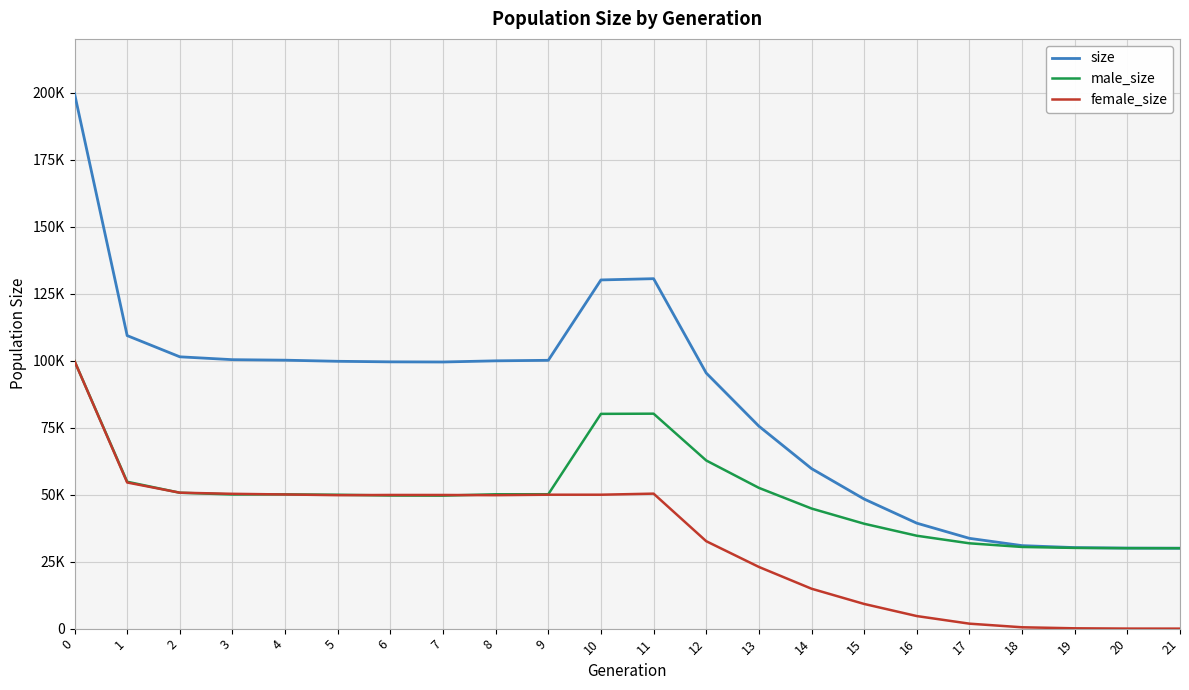

What is the value of the size point at the 19th from the left?

30968